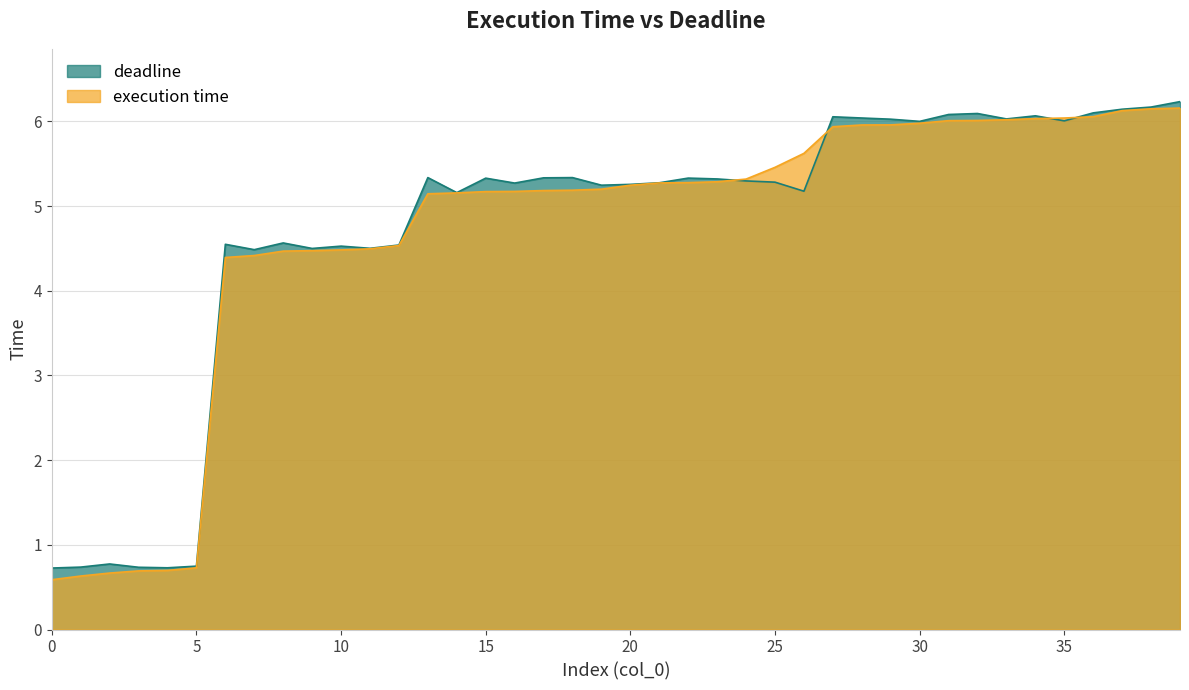

How many data points does each series have?

40